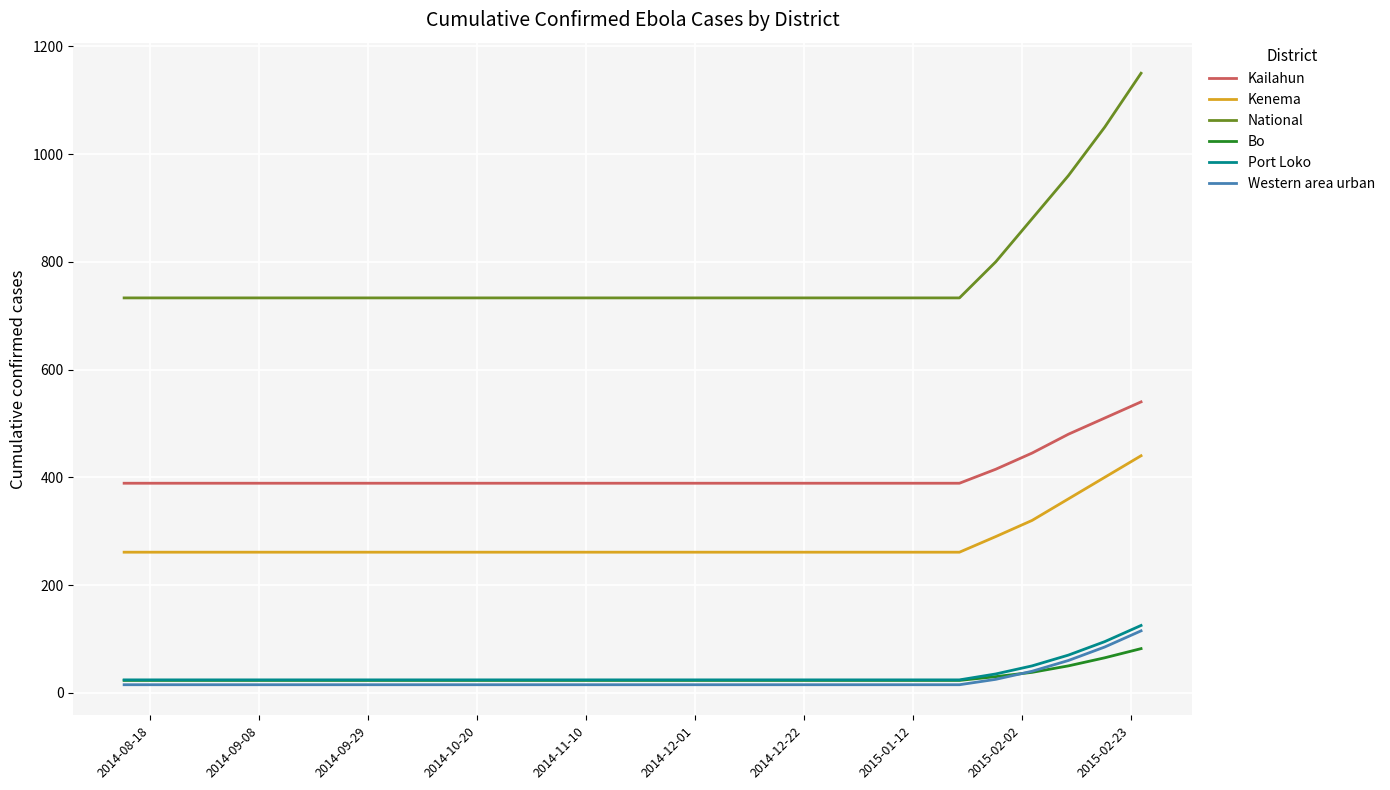

Which series has the widest spread of values?

National